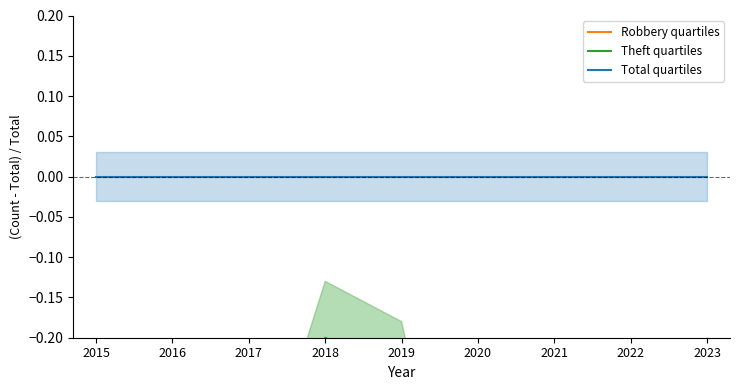

Which label corresponds to the largest value in the chart?

2015